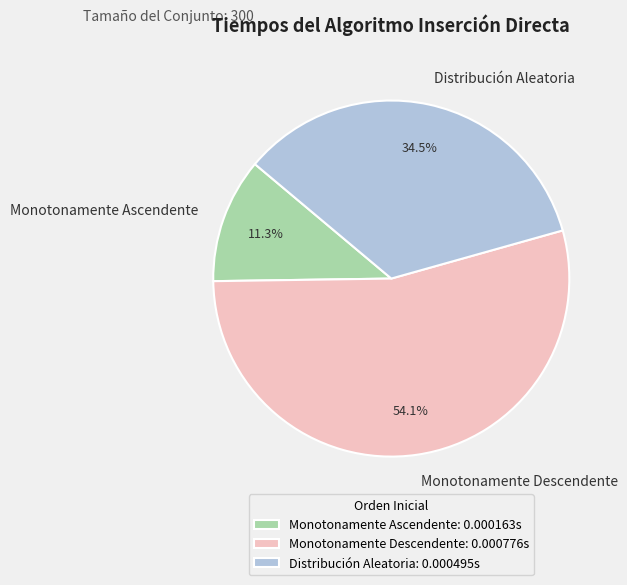

Rank the categories by value from lowest to highest.

Monotonamente Ascendente, Distribución Aleatoria, Monotonamente Descendente